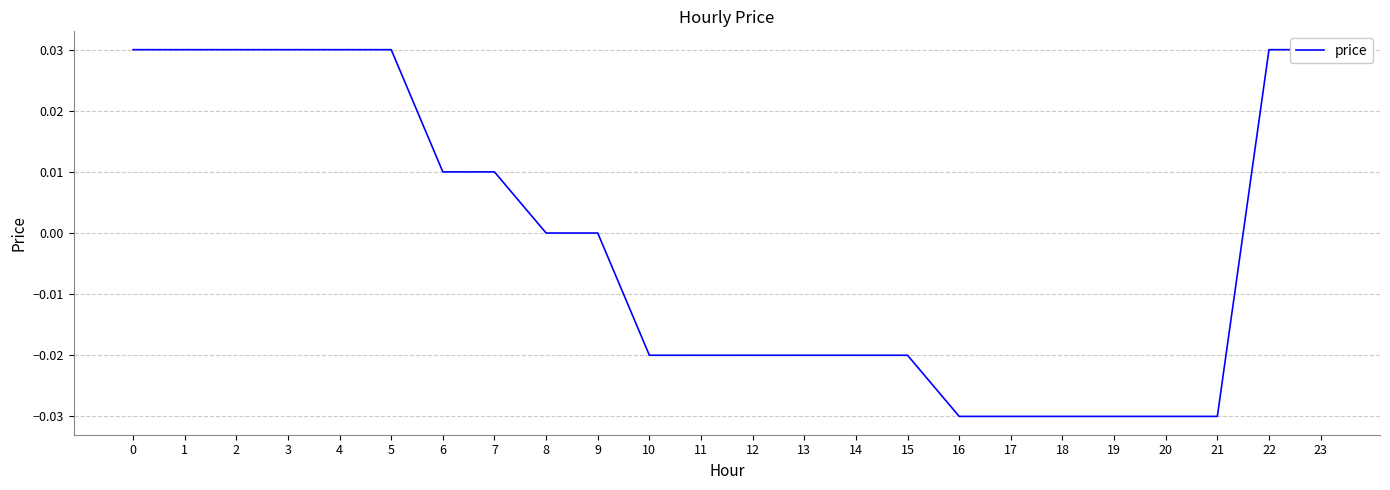

How many positive values are there?

10